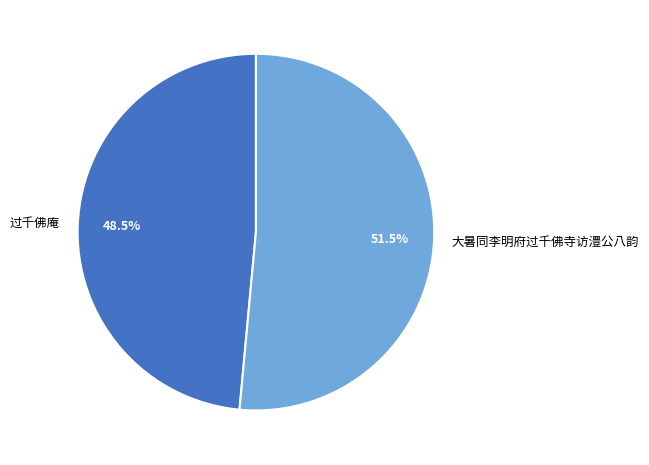

What portion of the pie excludes 大暑同李明府过千佛寺访澧公八韵?

48.5%